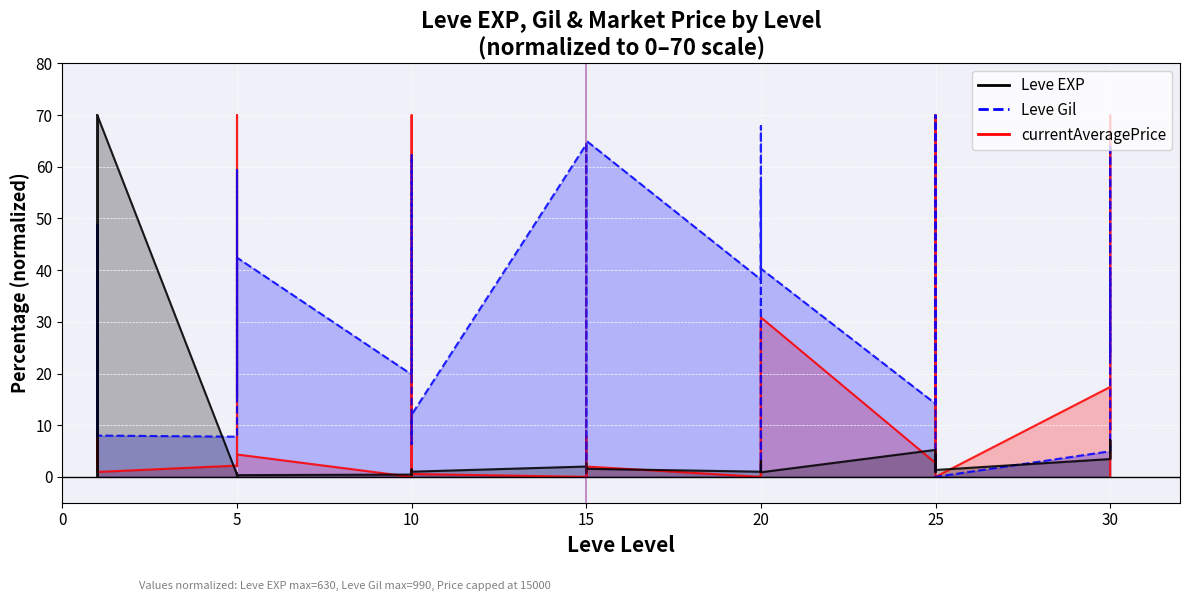

The value of Leve Gil at 5 is 7.8. True or false?

True